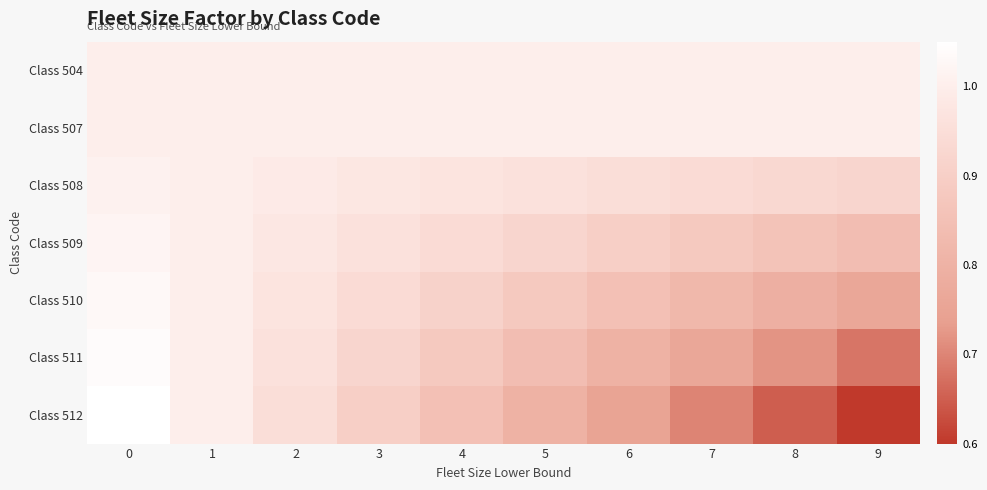

What is the minimum value shown in the chart?

0.6